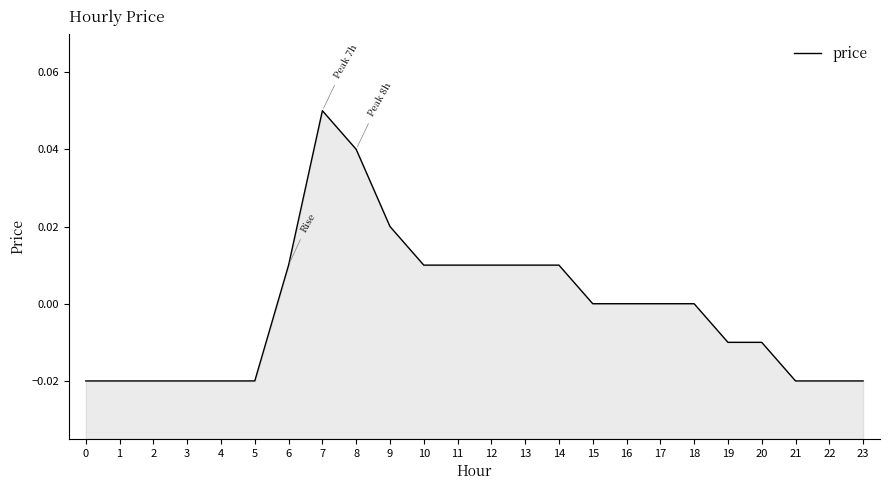

Reading right to left, what are all the values shown in this chart?

23=-0.0	22=-0.0	21=-0.0	20=-0.0	19=-0.0	18=0.0	17=0.0	16=0.0	15=0.0	14=0.0	13=0.0	12=0.0	11=0.0	10=0.0	9=0.0	8=0.0	7=0.1	6=0.0	5=-0.0	4=-0.0	3=-0.0	2=-0.0	1=-0.0	0=-0.0